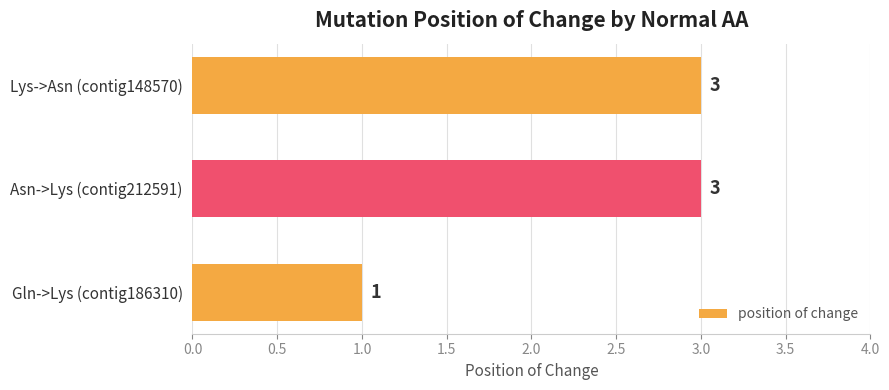

How many values are between 1 and 3?

3